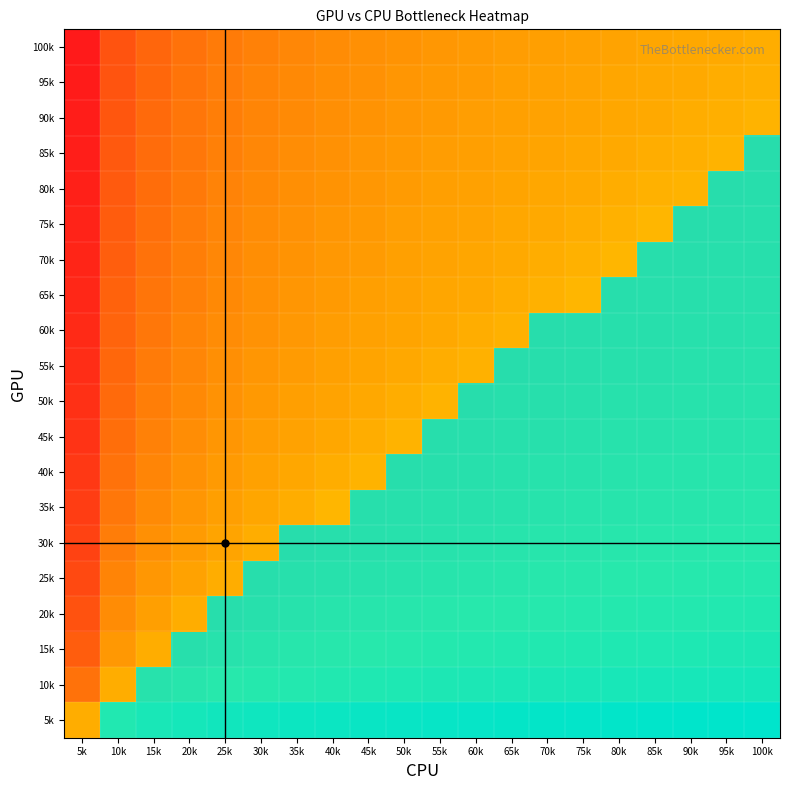

Count the number of categories in the chart.

20